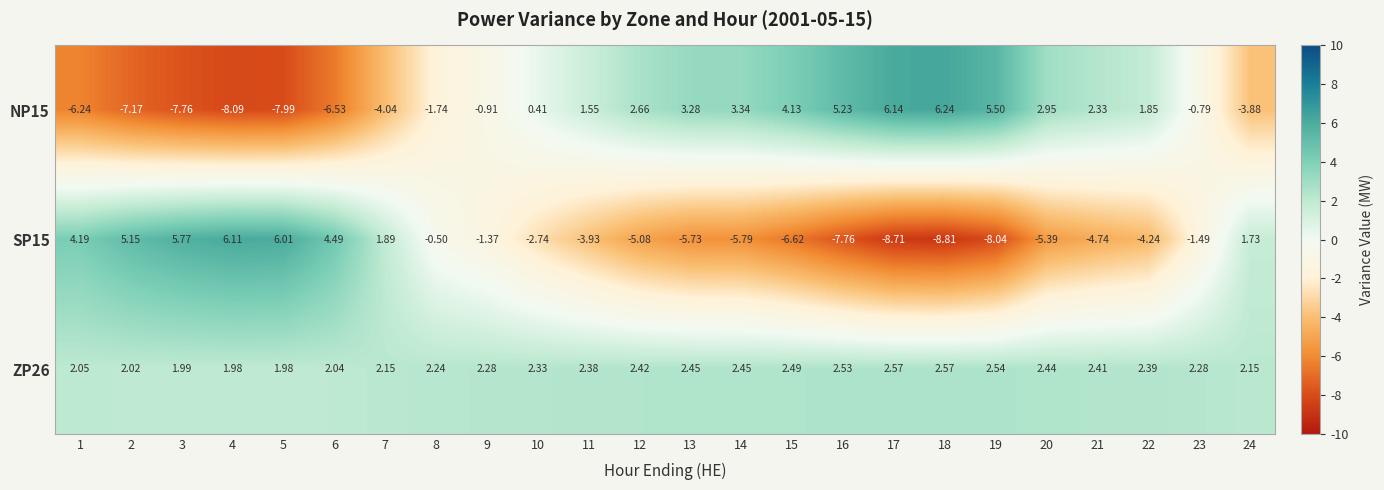

Which series has the largest total across all categories?

ZP26